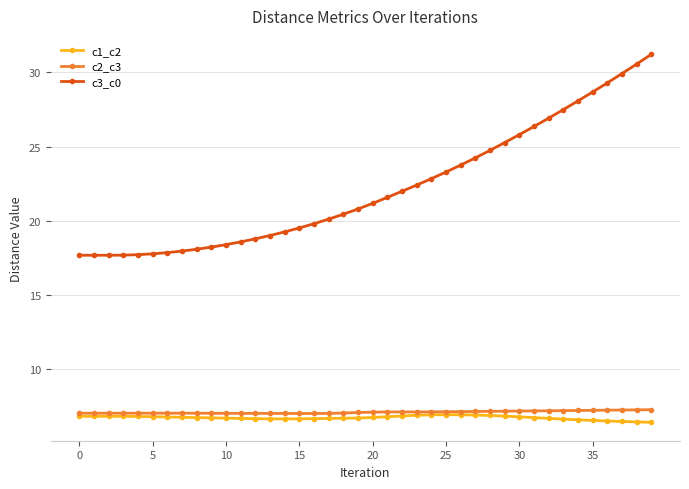

True or false: c3_c0 and c2_c3 cross at least once.

False